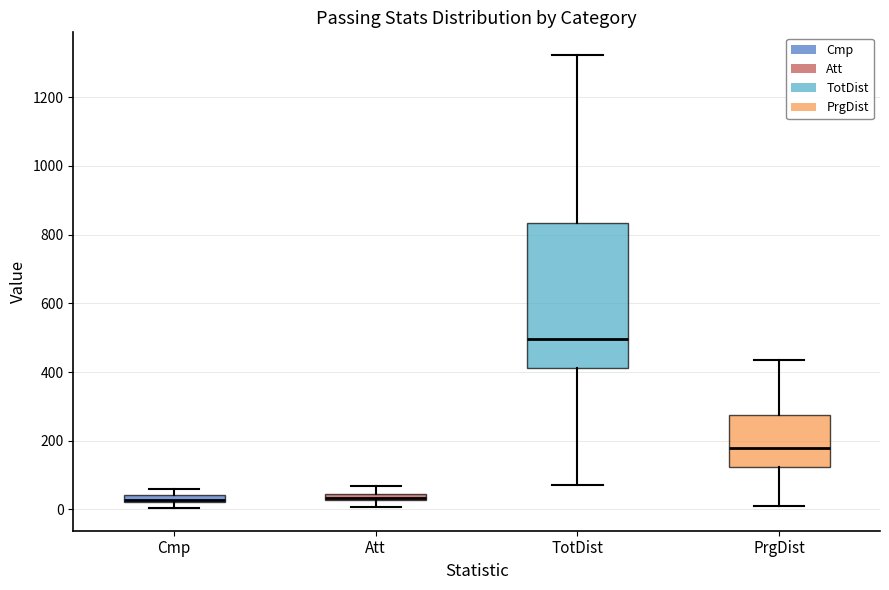

Where does the lower whisker of the box for PrgDist end on the y-axis? The values are not printed on the chart, so give them approximately, as read against the axis.

20